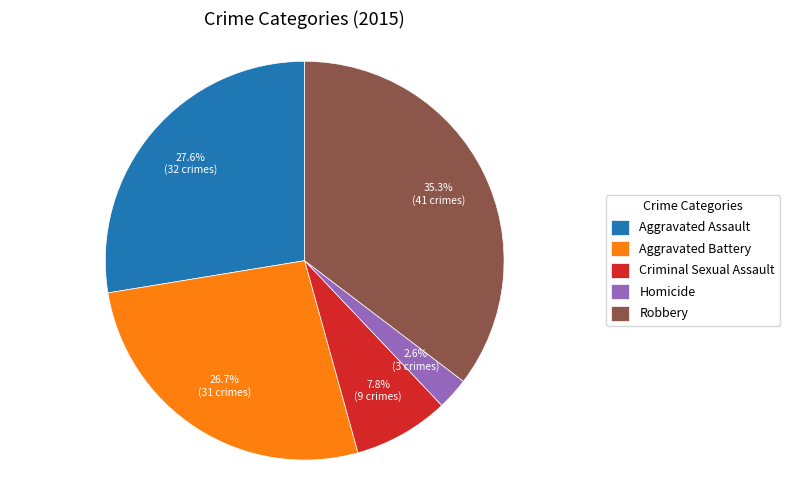

To the nearest percent, what is the difference between the Aggravated Battery and Criminal Sexual Assault slice percentages?

19%